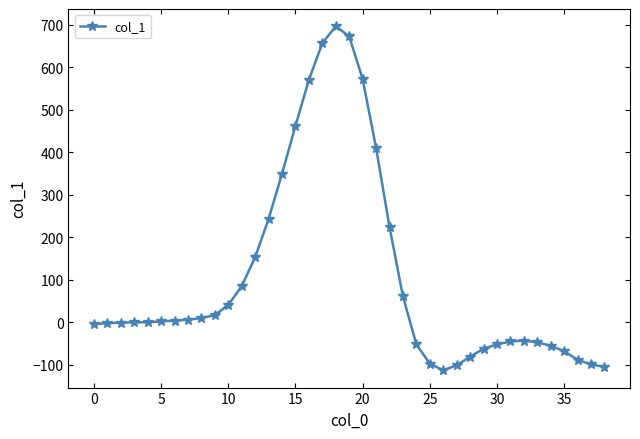

What is the difference between the second highest and minimum values?

785